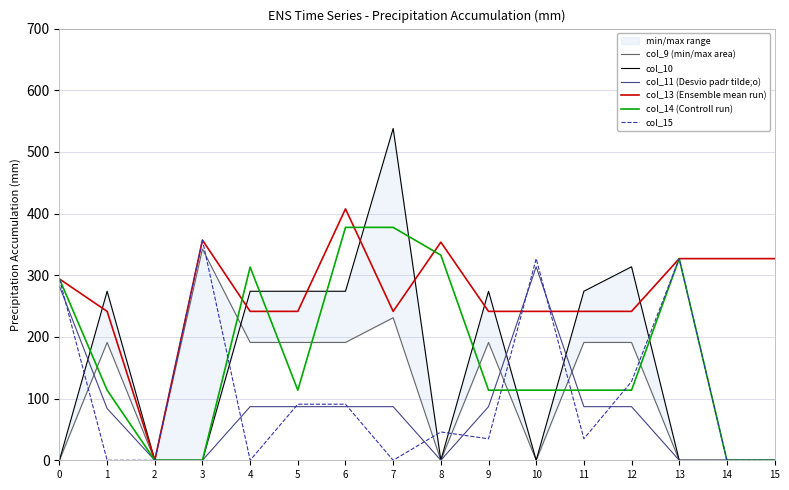

Which series changed the most between 5 and 12?

col_10